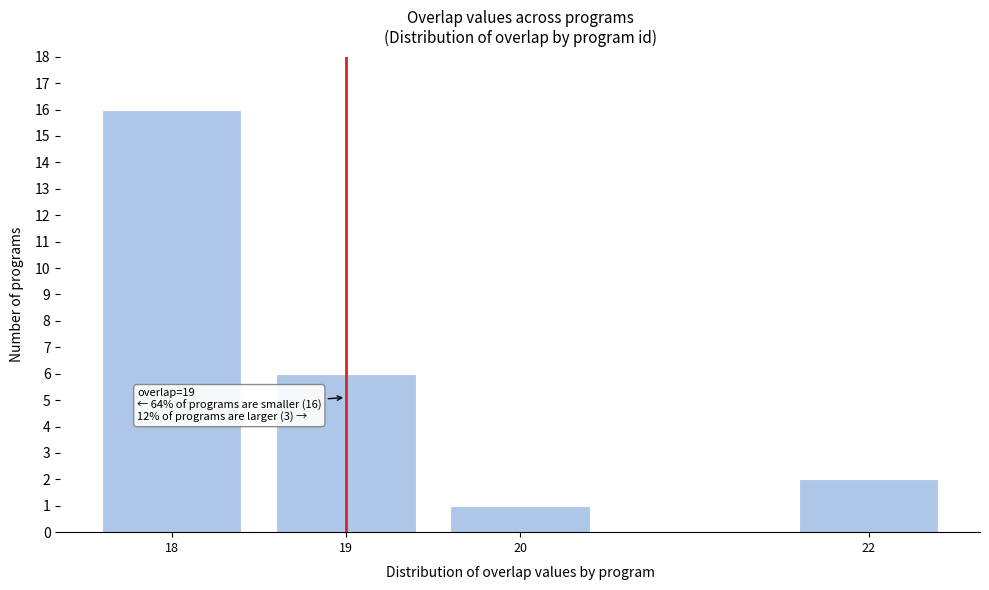

Reading left to right, transcribe all the data shown in this chart.

16	6	1	2